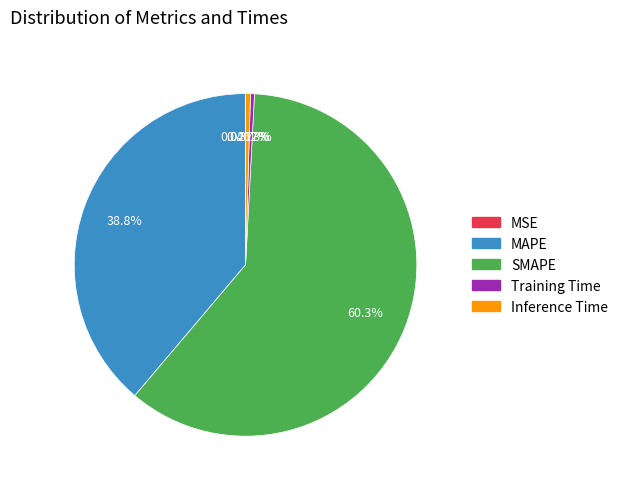

The SMAPE slice represents 60% of the pie. True or false?

True